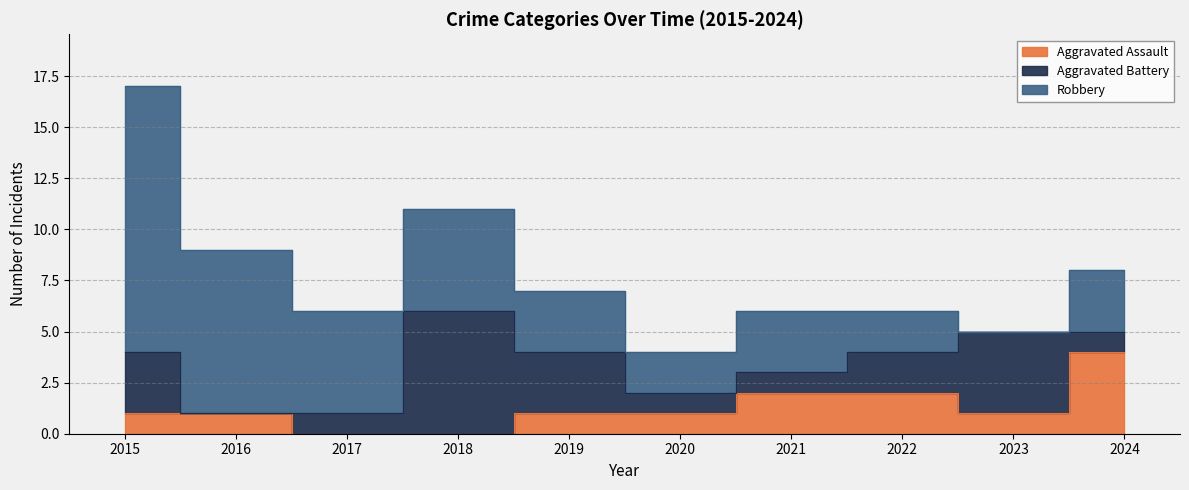

True or false: Aggravated Battery has more than 2 interior local peaks.

False